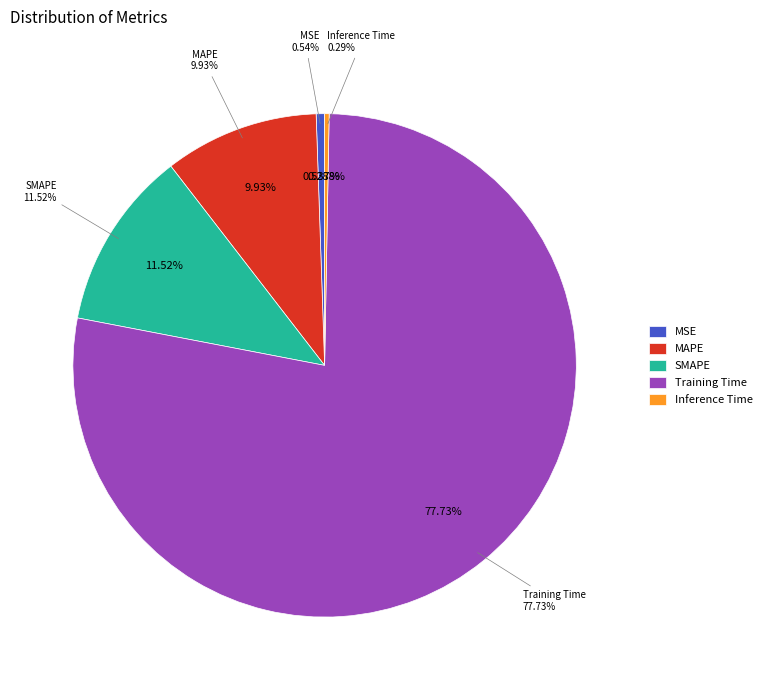

What percentage do SMAPE and MSE together represent?

12.1%